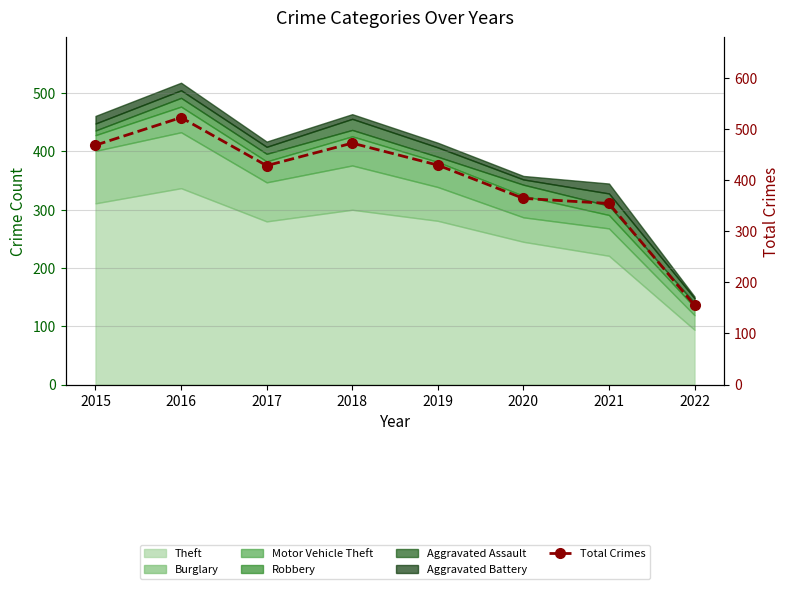

The value at 2018 is 472. True or false?

True